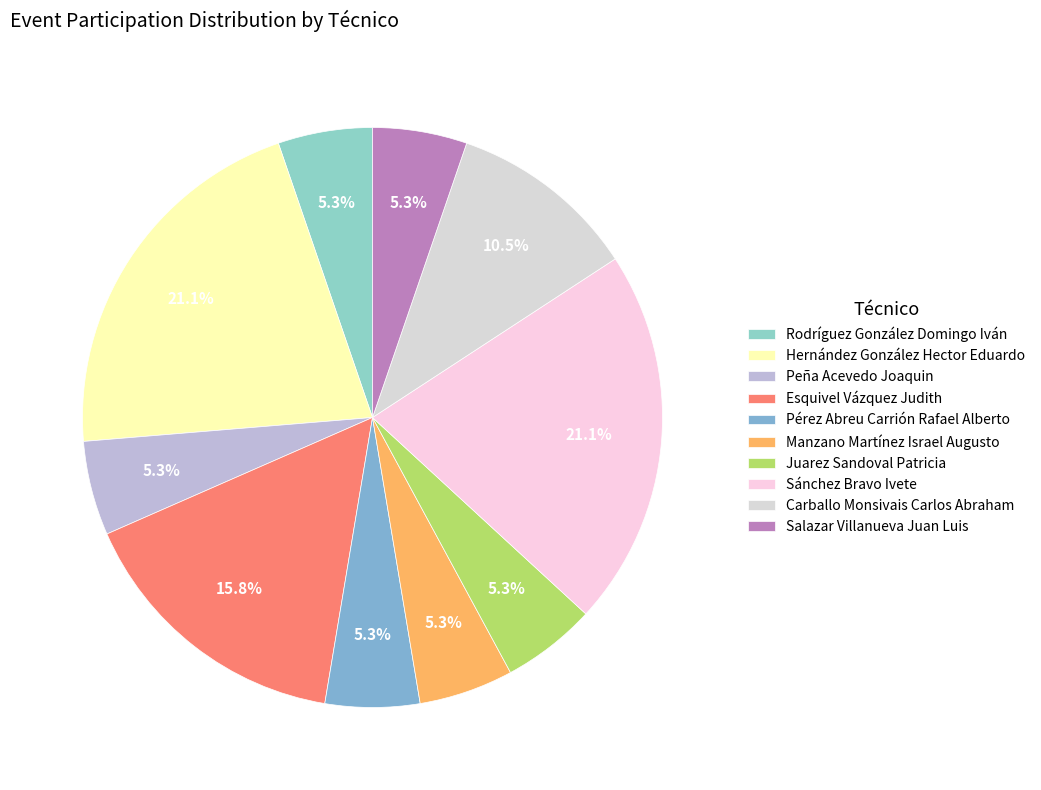

What is the largest slice in the pie chart?

Hernández González Hector Eduardo